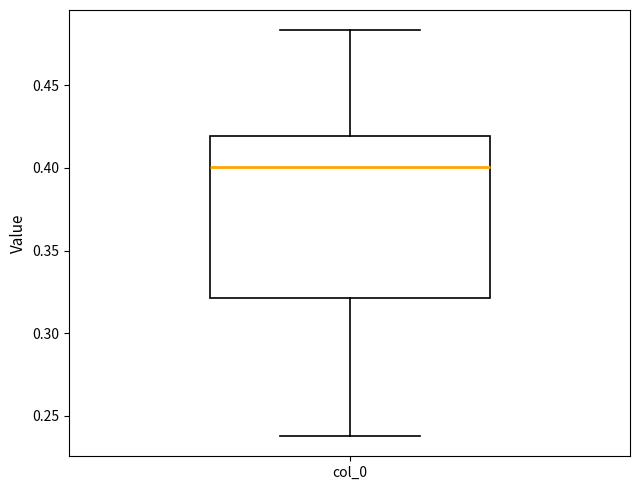

Read this box plot against the y-axis: the position of the median line, the range covered by the box, and the ends of both whiskers. The values are not printed on the chart, so give them approximately, as read against the axis.

median 0.400, box 0.320 to 0.420, whiskers 0.240 to 0.485